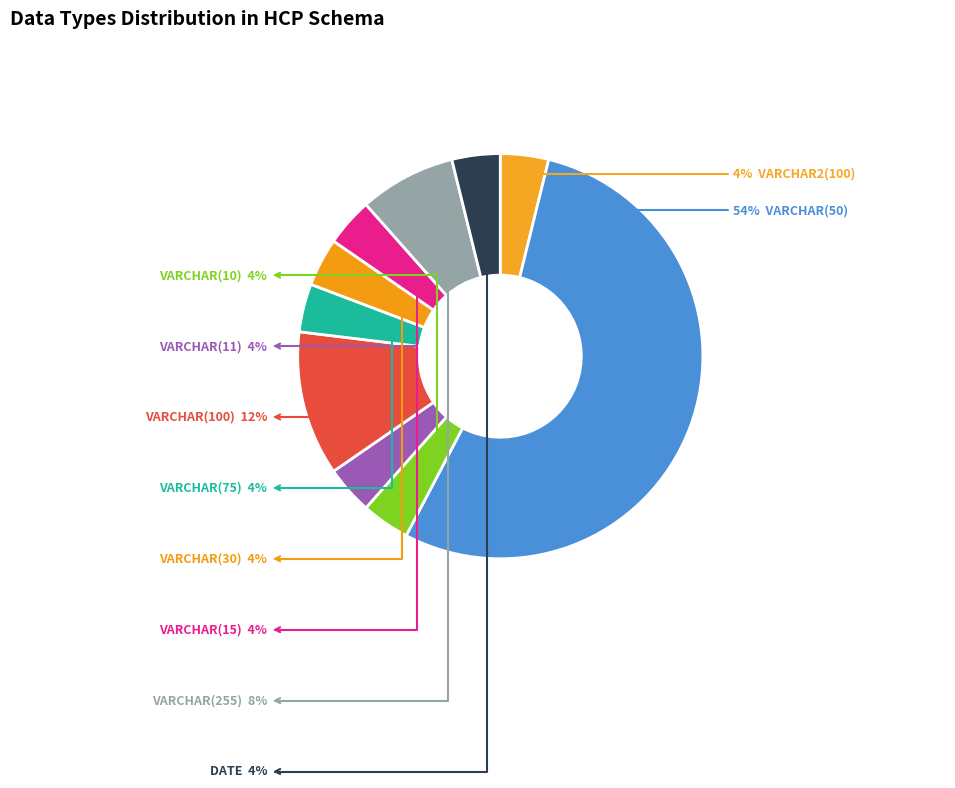

How many segments does this pie chart have?

10